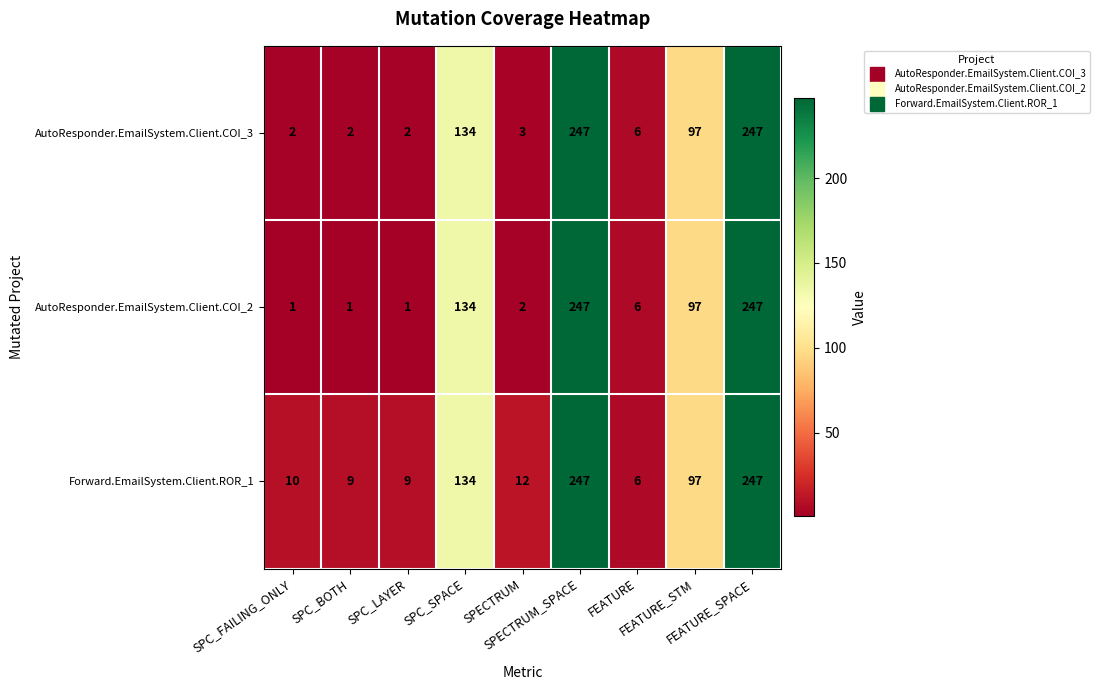

What is the highest value of the AutoResponder.EmailSystem.Client.COI_2 series?

247